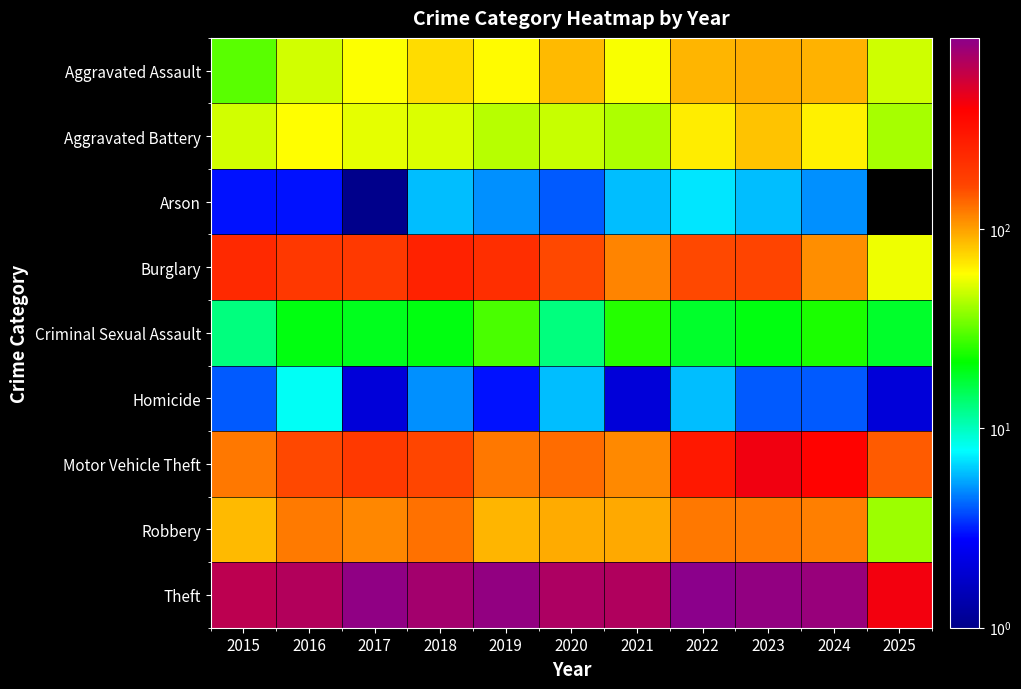

True or false: Burglary has a value of 192.0 at 2017.

True